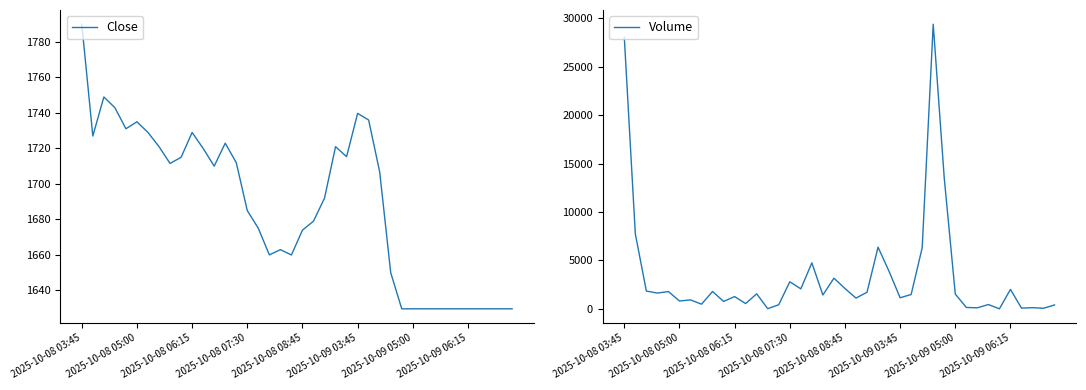

What is the lowest value of the Close series?

1629.6